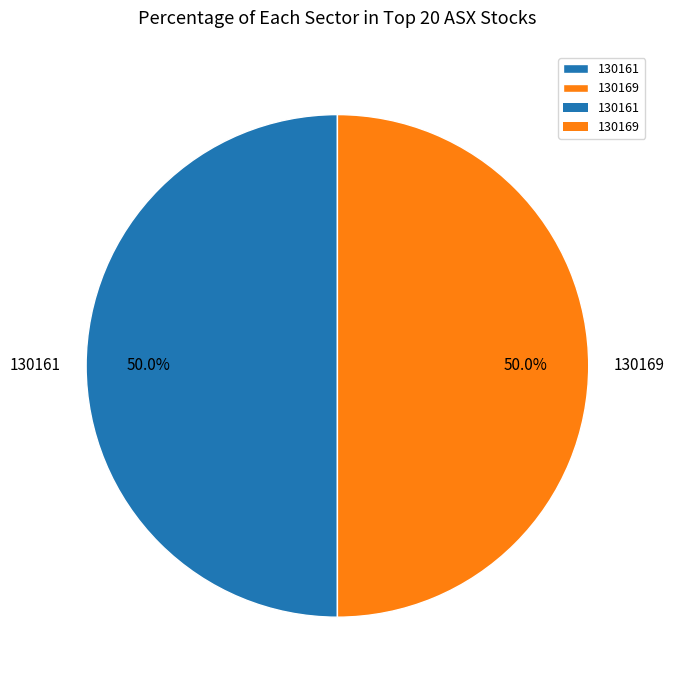

To the nearest percent, what portion does 130169 represent?

50%